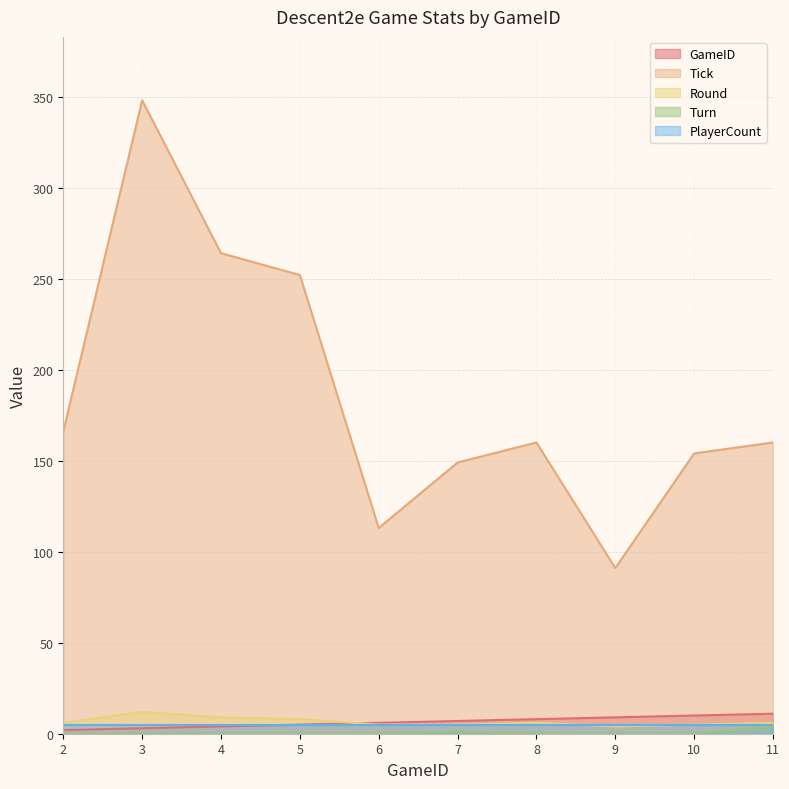

What is the approximate value of Tick at 5, to the nearest 10?

250